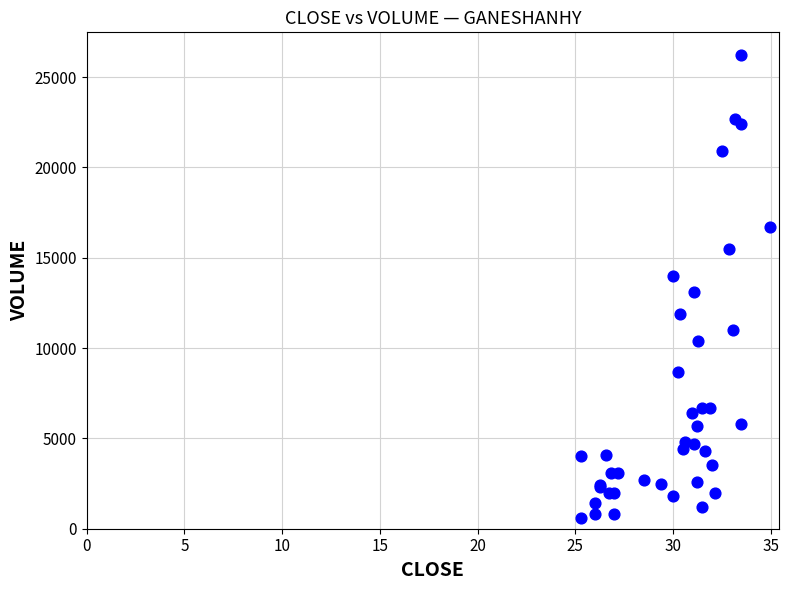

What Y value in the scatter plot is closest to 13400?

13100